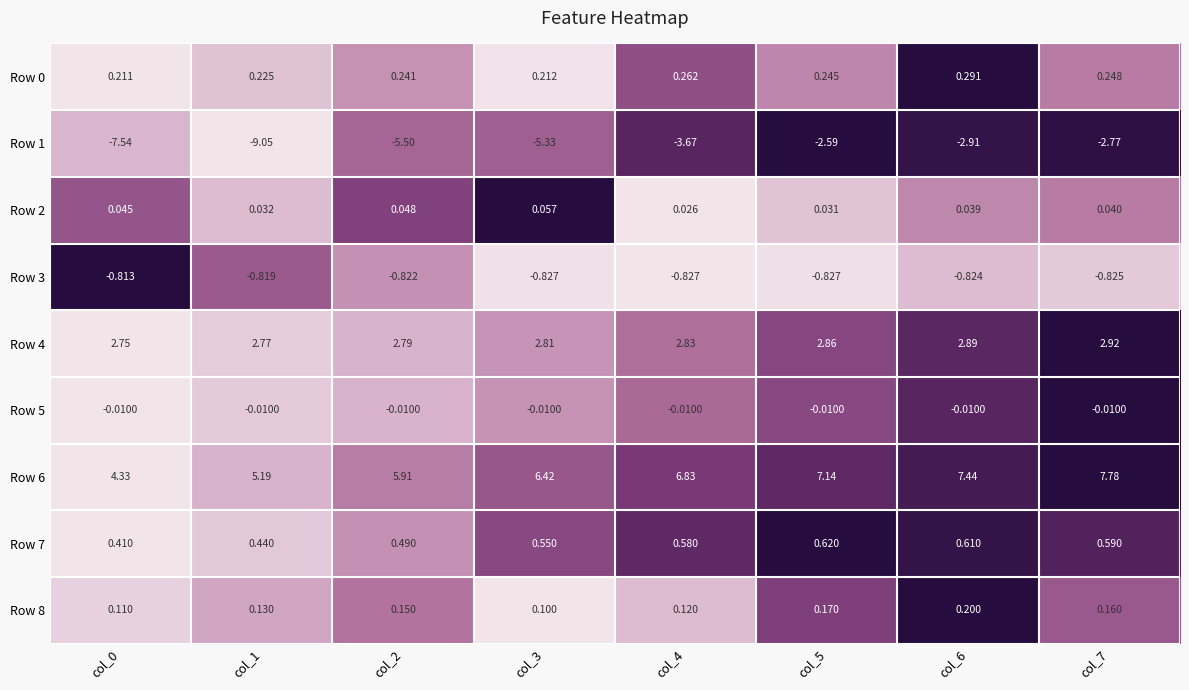

Is the value of Row 3 at col_1 greater than the value of Row 6 at col_2?

No